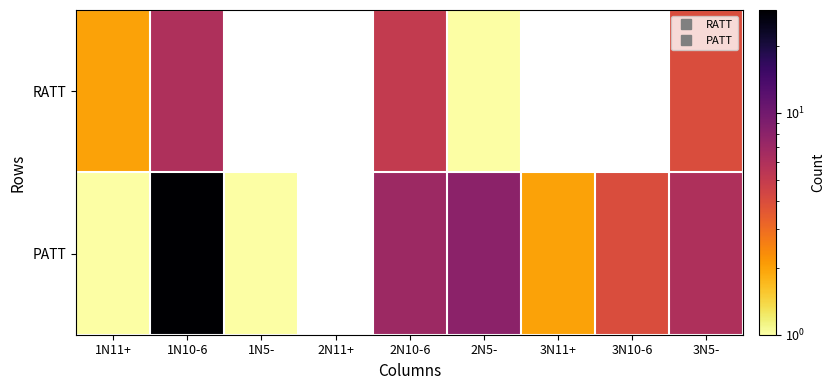

Rank the series by their maximum value, from highest to lowest.

PATT, RATT